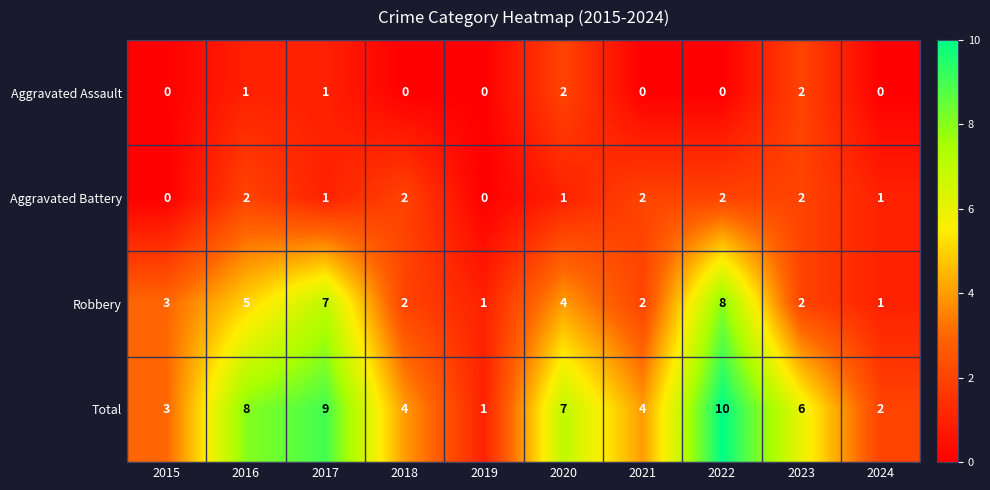

Which series has the largest total across all categories?

Total